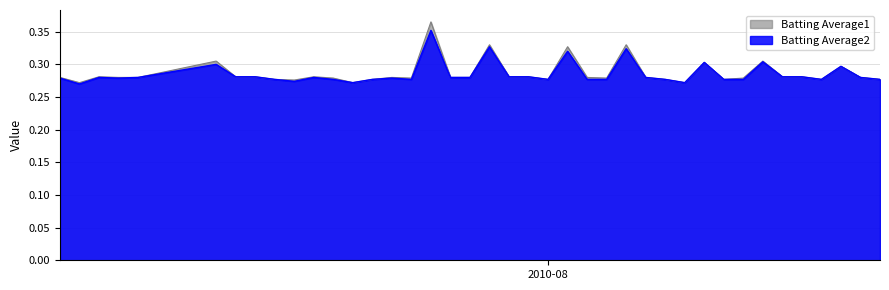

Is it true that Batting Average2 equals 0.4 at 15?

False